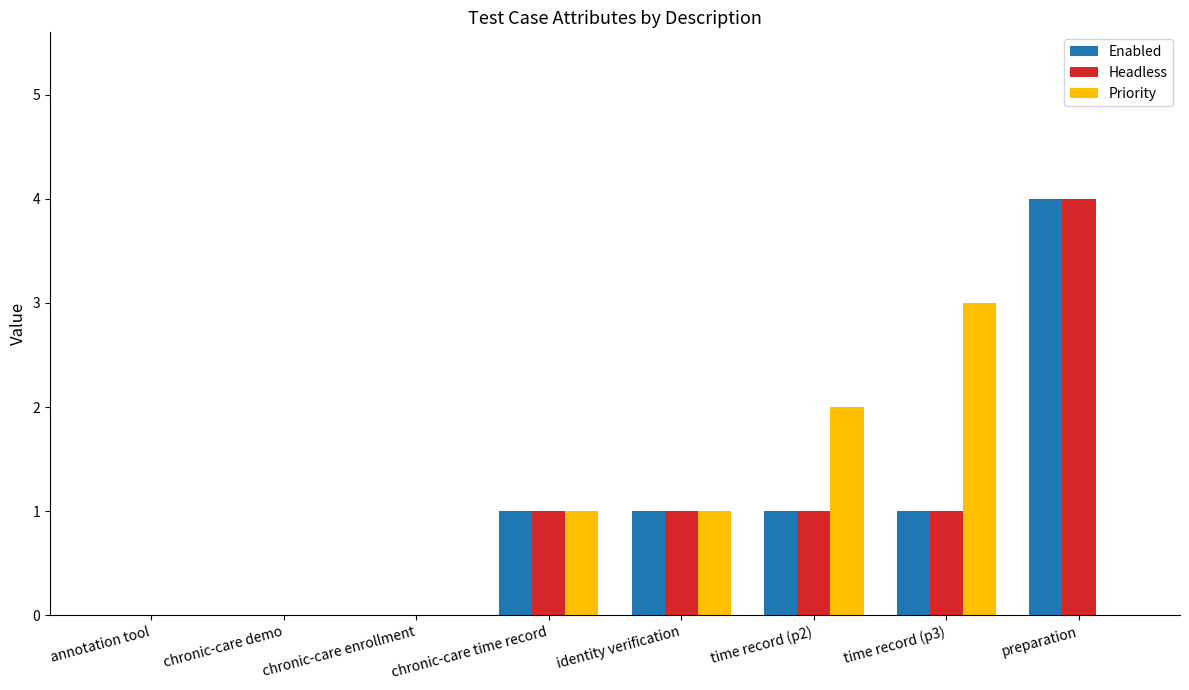

At which category does the chart reach its peak across all series?

preparation